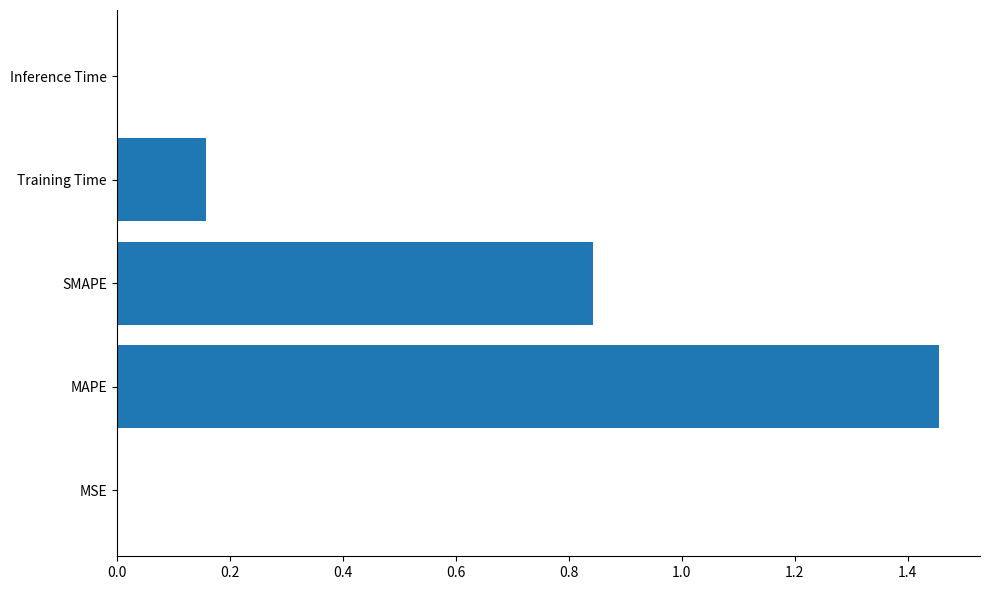

The value at MAPE is 1.9. True or false?

False